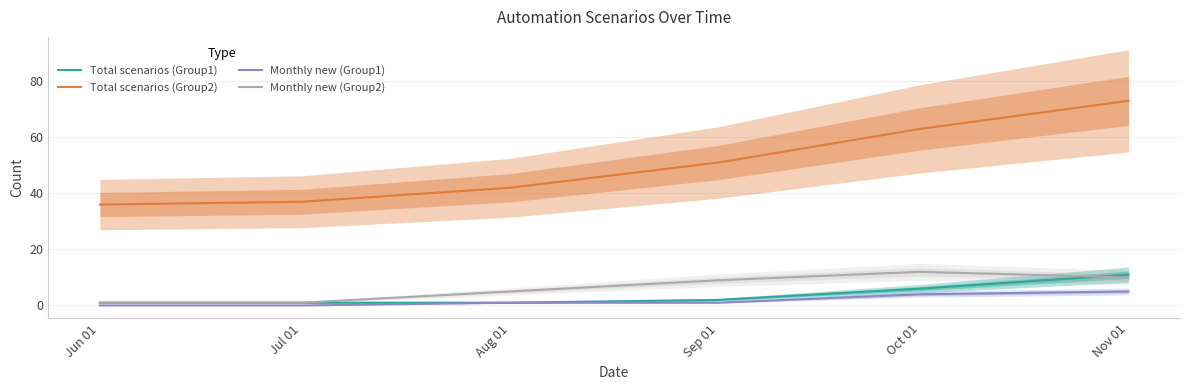

True or false: Total scenarios (Group2) has more than 1 points higher than both neighbors.

False